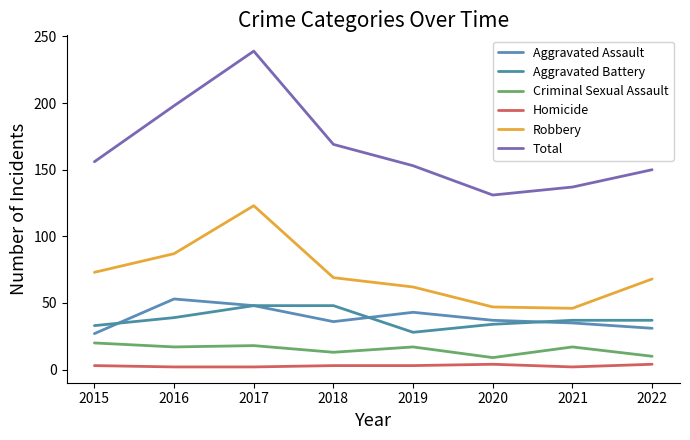

Is this an area chart (filled region under the line)?

No